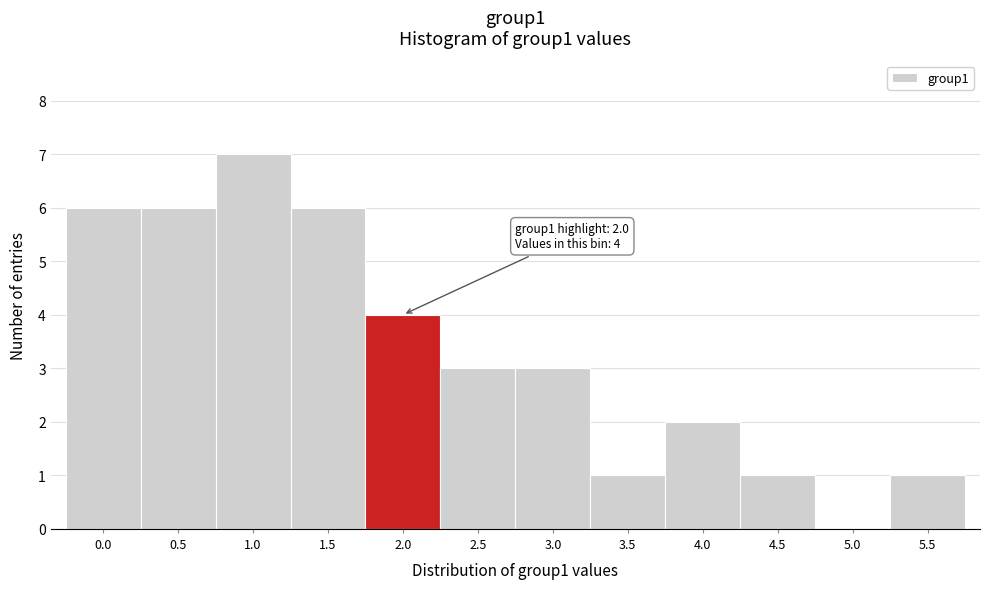

Reading left to right, transcribe all the data shown in this chart.

0.0=6	0.5=6	1.0=7	1.5=6	2.0=4	2.5=3	3.0=3	3.5=1	4.0=2	4.5=1	5.0=0	5.5=1